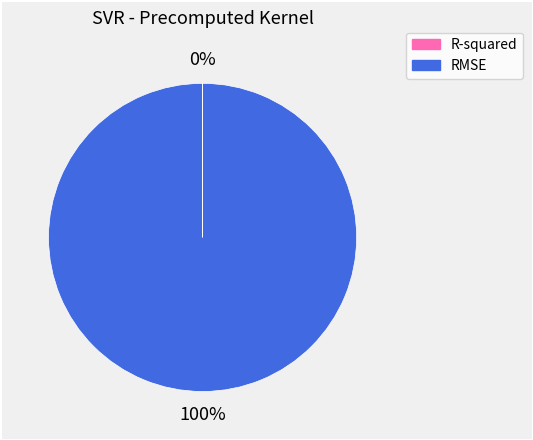

Is it true that RMSE is 100% of the pie?

True